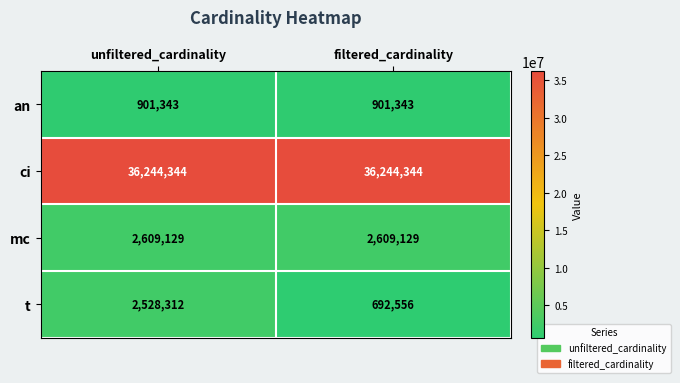

Which series has the largest range (max minus min)?

t